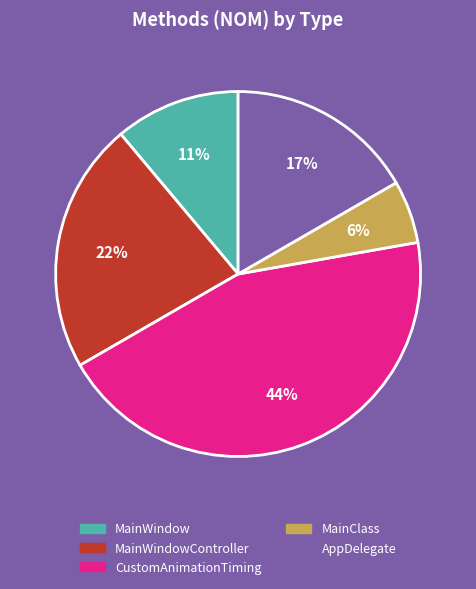

Count the number of slices in the pie.

5